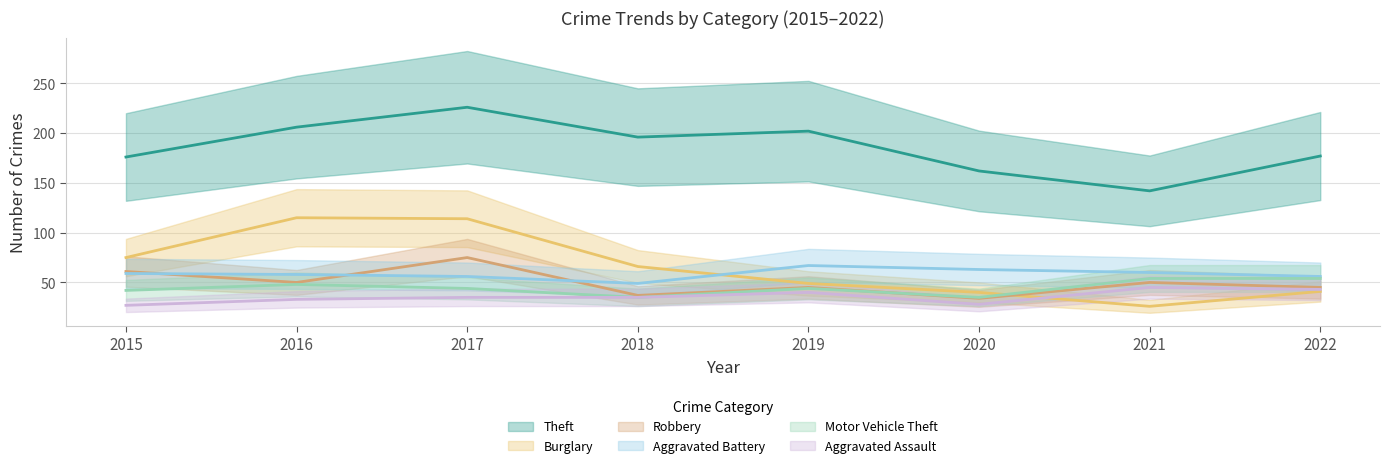

How many lines are shown in the chart?

6